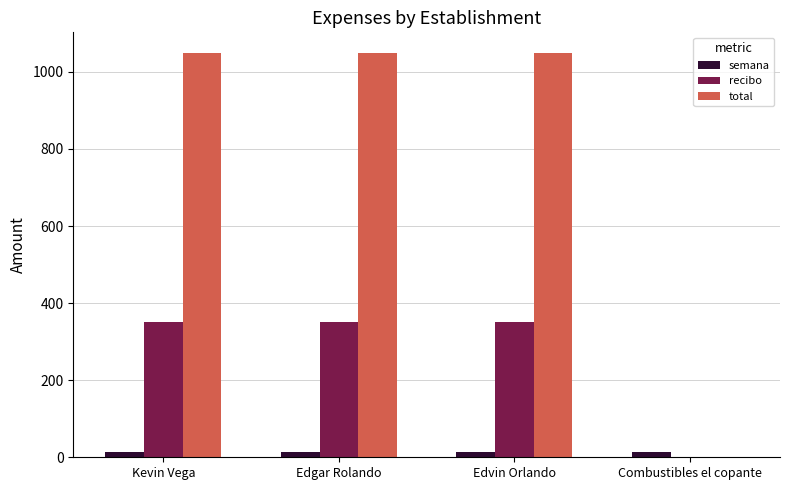

Reading left to right, extract all data points from this chart.

semana: 14	14	14	14
recibo: 350	350	350	0
total: 1050	1050	1050	0